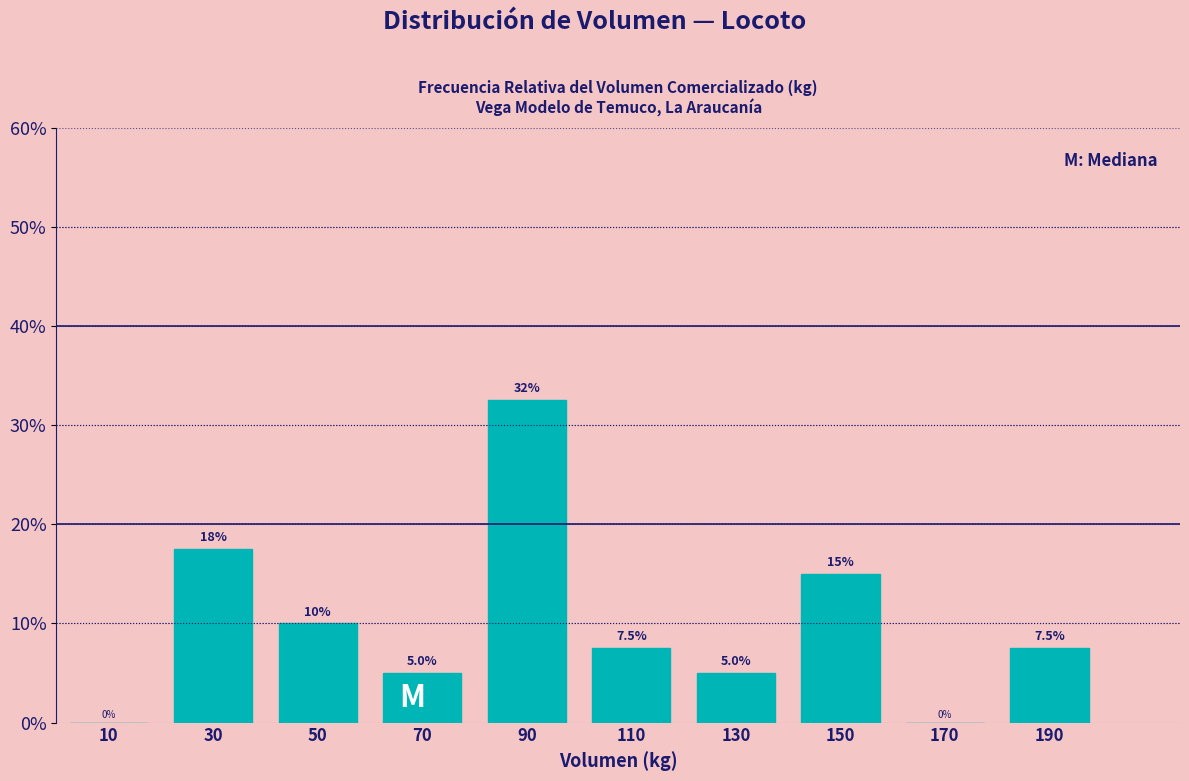

Over which range of the x-axis is the bar tallest?

80 to 100